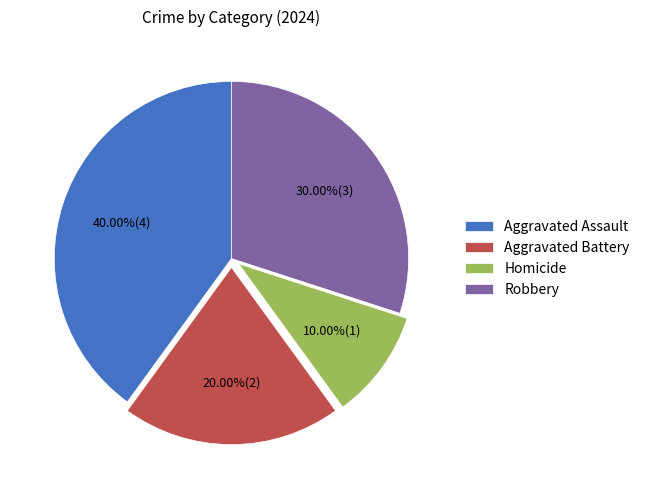

Rank the categories by value from lowest to highest.

Homicide, Aggravated Battery, Robbery, Aggravated Assault